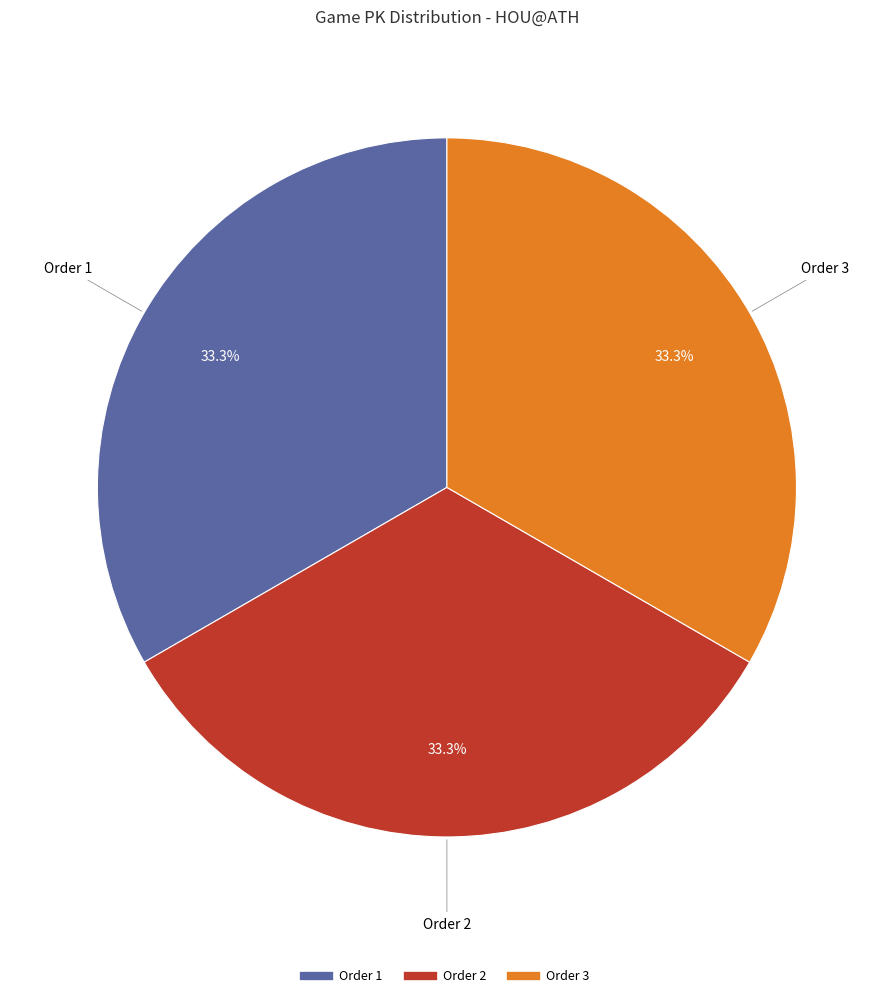

How many slices are in this pie chart?

3